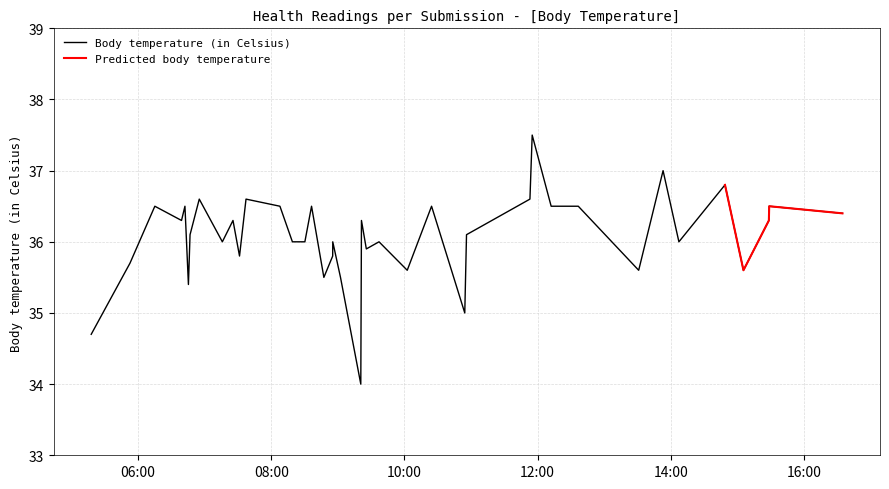

What is the highest value of the Body temperature (in Celsius) series?

37.5